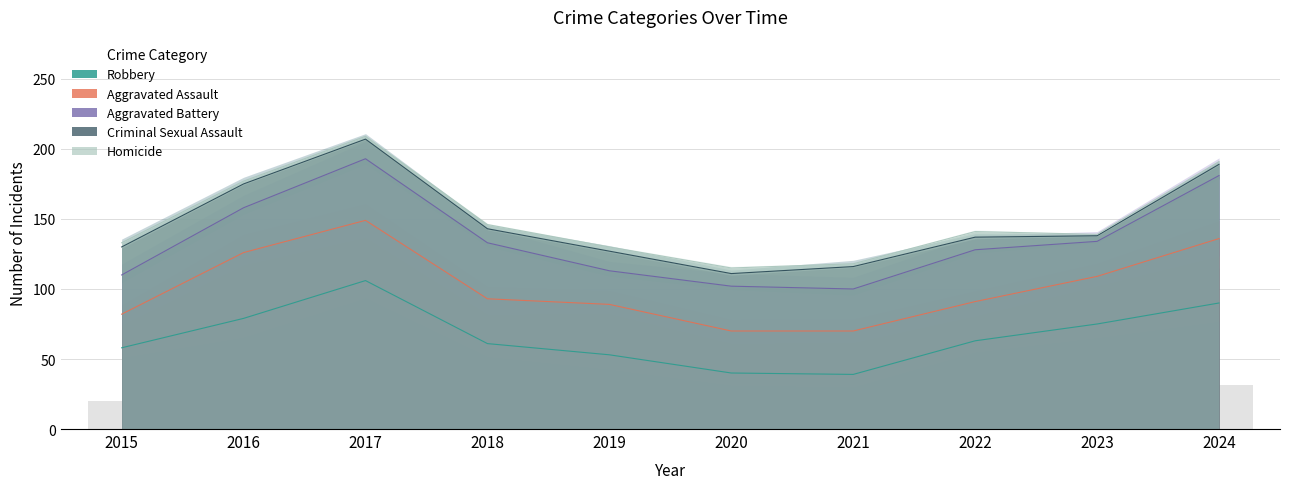

Is it true that Aggravated Assault equals 55 at 2019?

False